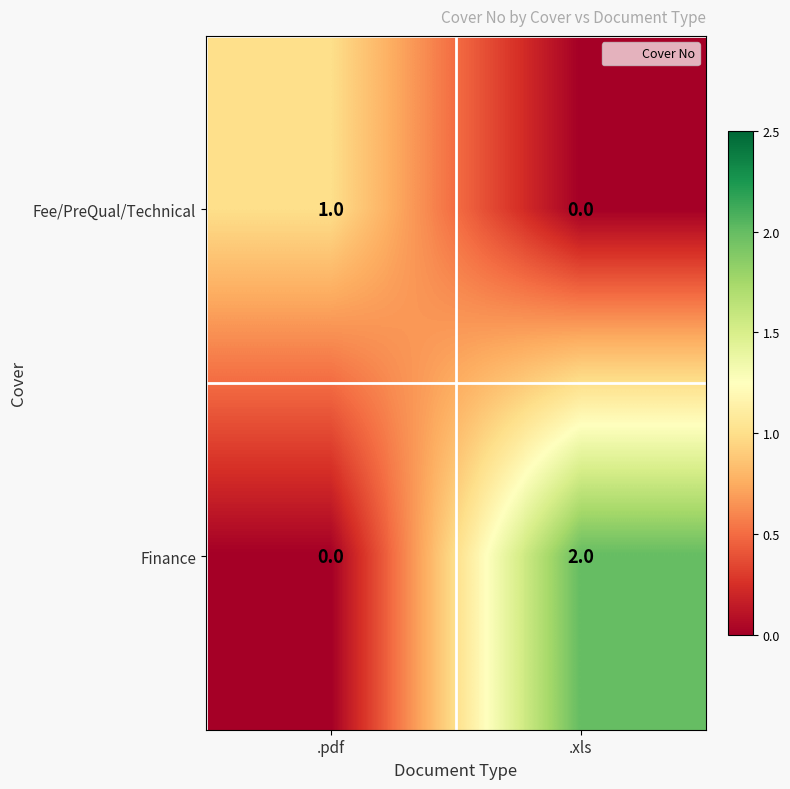

List the series in order of their peak value, lowest first.

Fee/PreQual/Technical, Finance